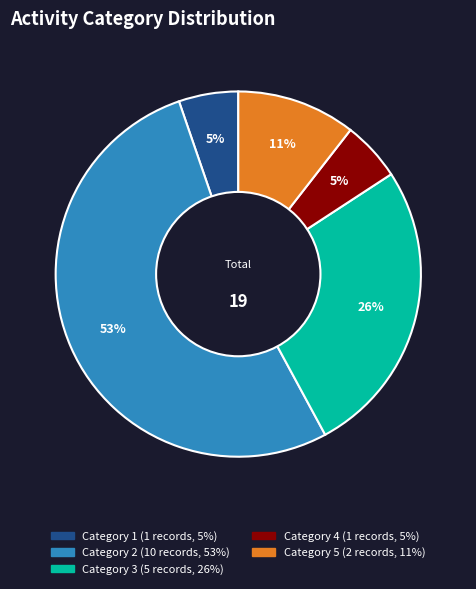

Is there a majority slice in this chart?

Yes